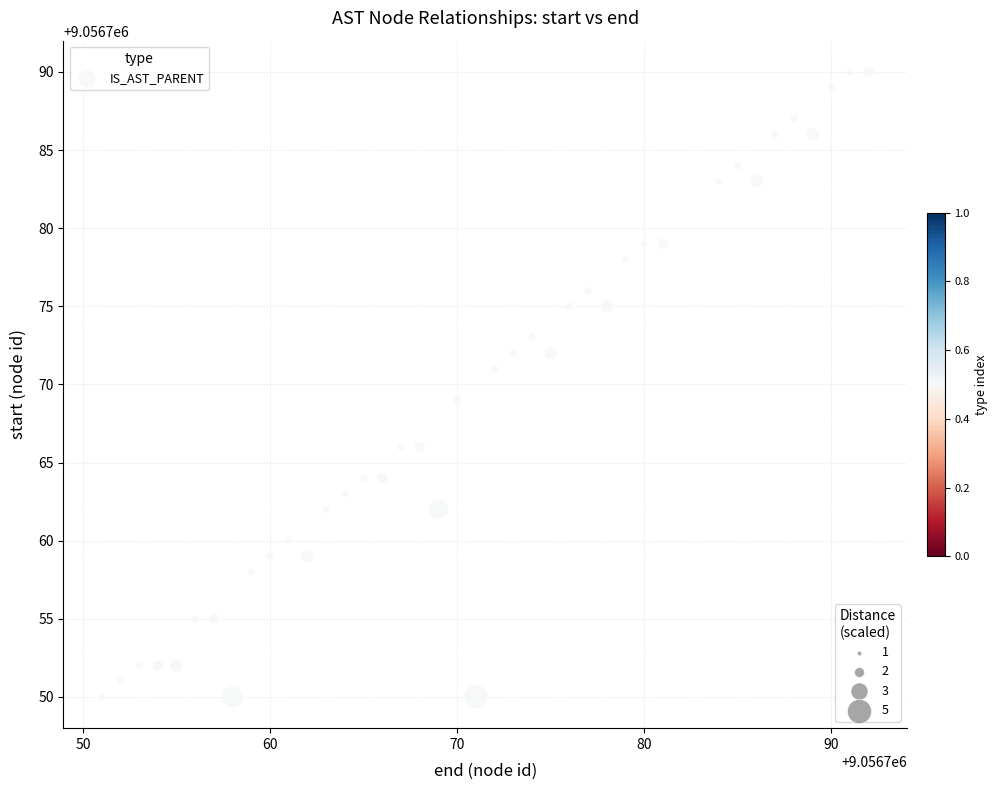

What is the range of X values (max minus min)?

41